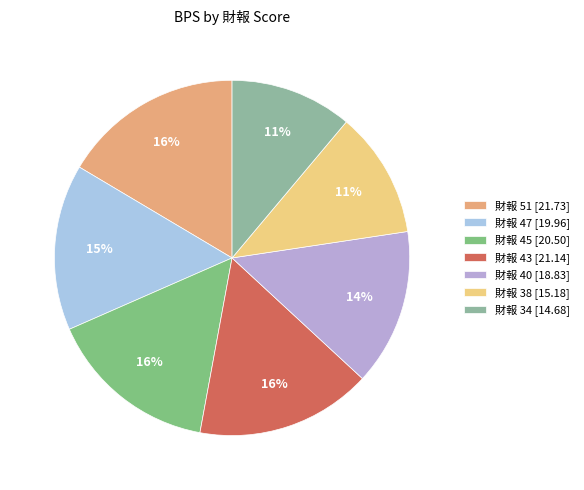

Count the number of slices in the pie.

7